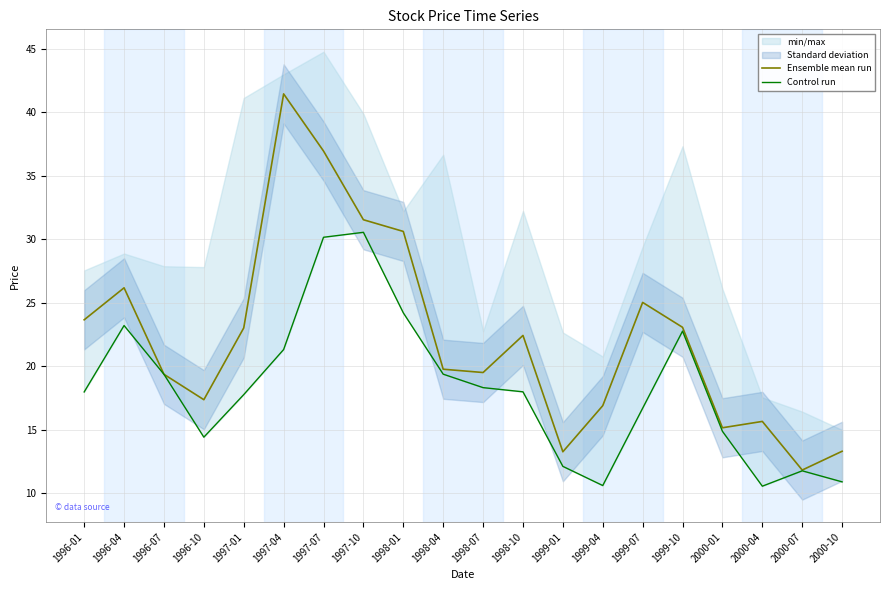

What is the sum of all Control run values?

365.2